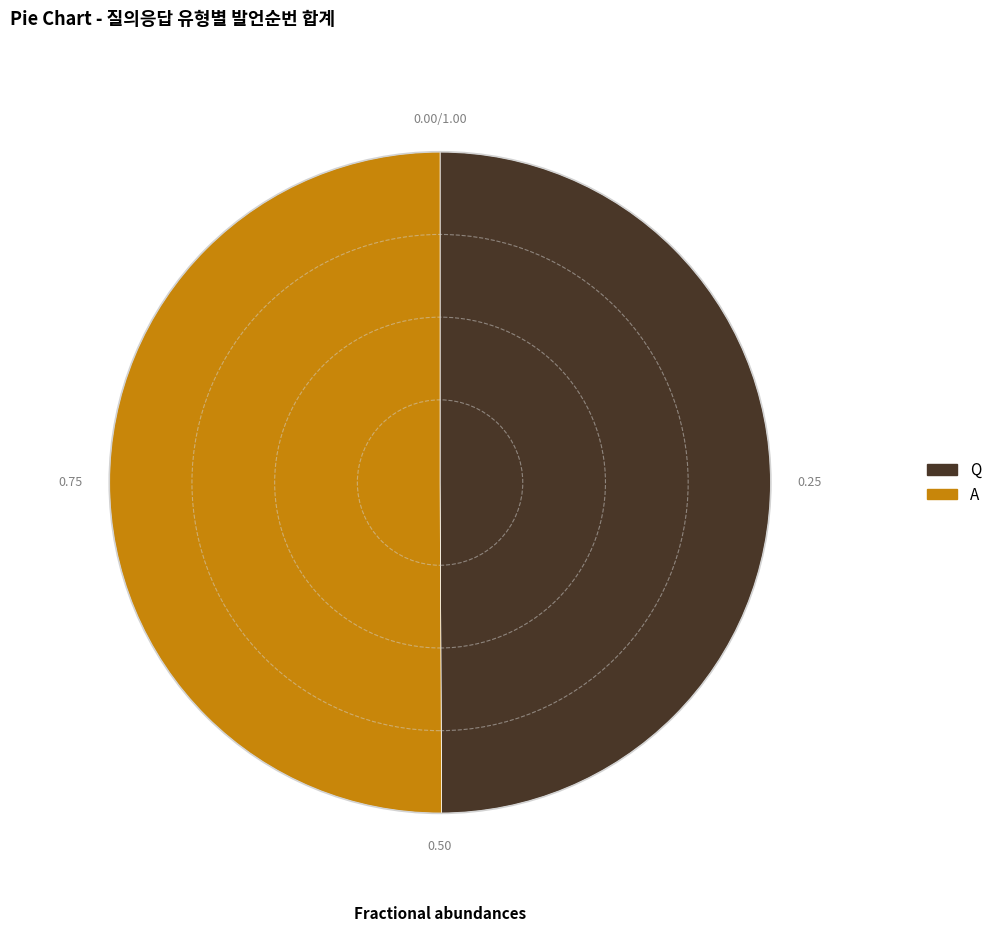

Approximately how many times larger is the value at Q compared to A?

1.0